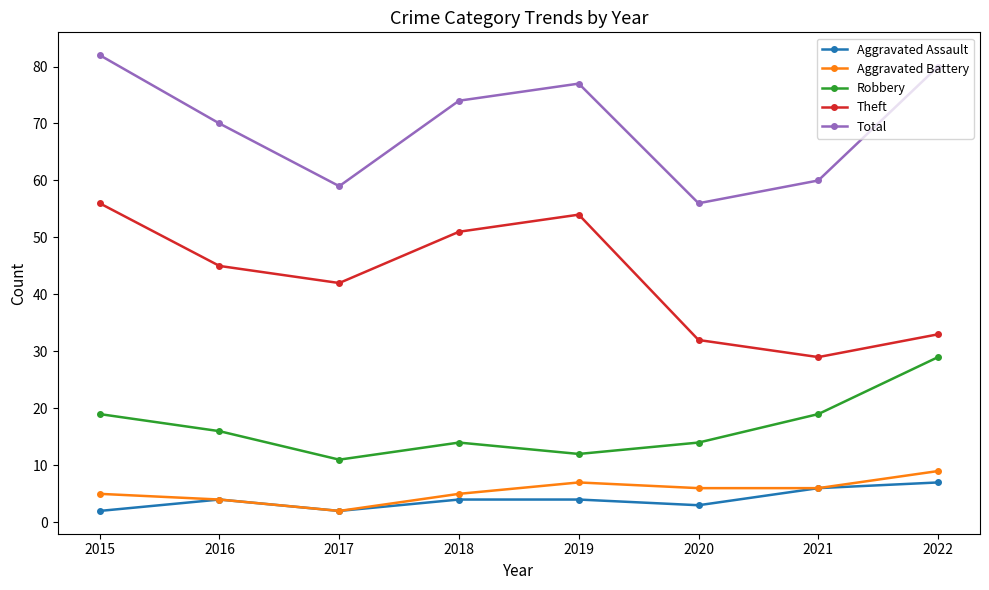

Is this an area chart (filled region under the line)?

No